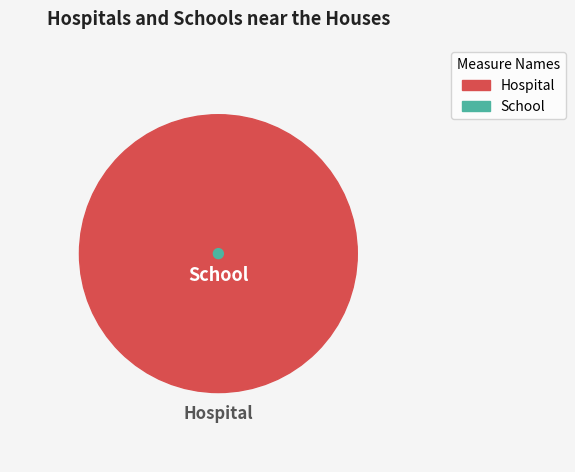

Rank the series by their maximum value, from lowest to highest.

School, Hospital